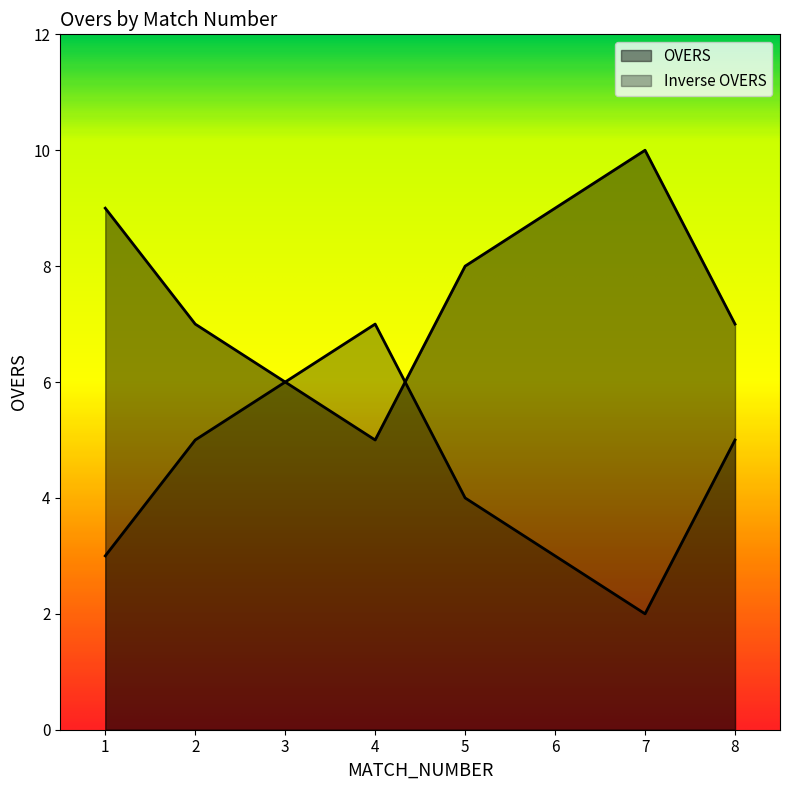

How many lines are shown in the chart?

2